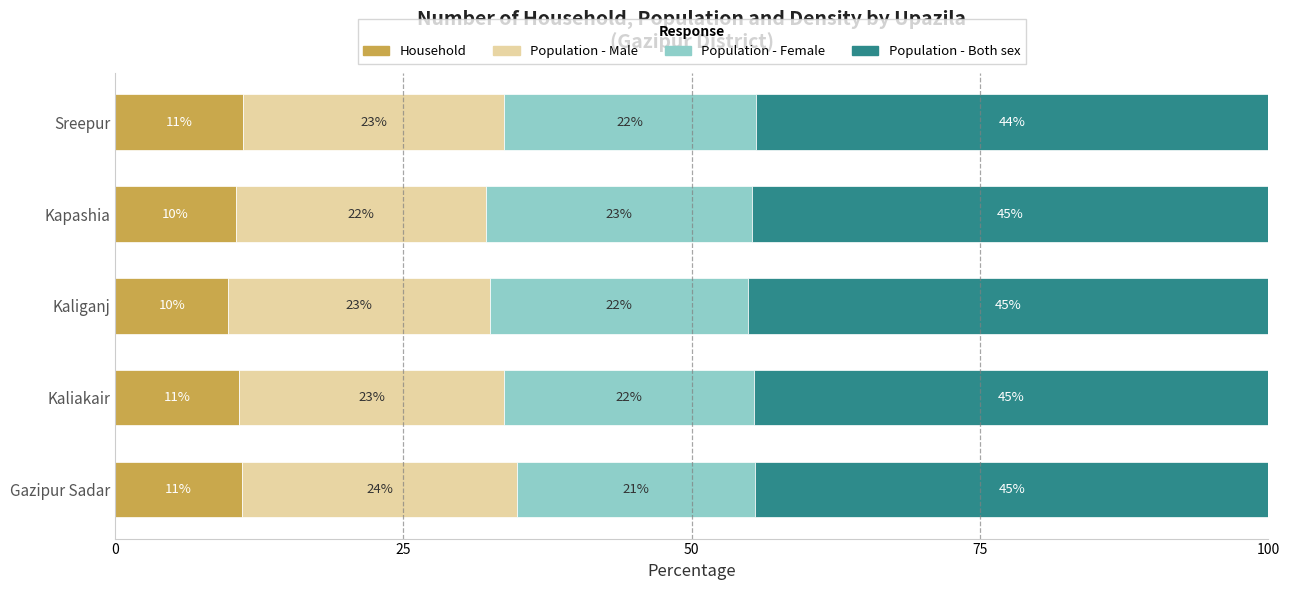

What is the lowest value of the Household series?

9.8